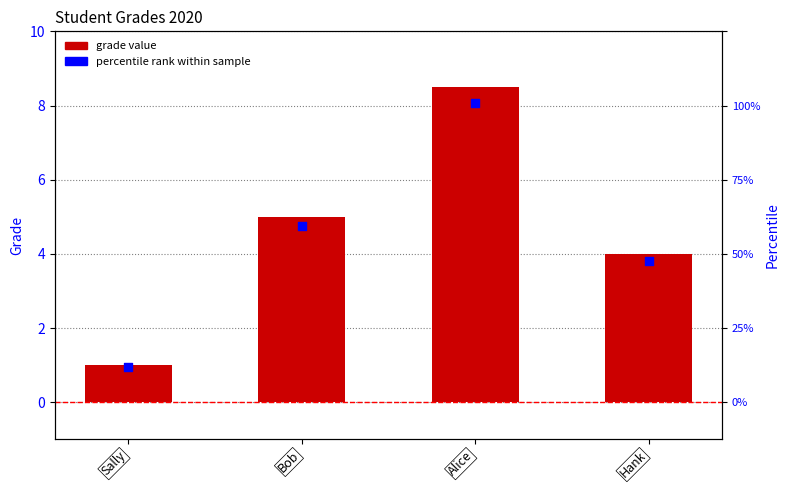

Which series has the widest spread of Y values?

grade_2020